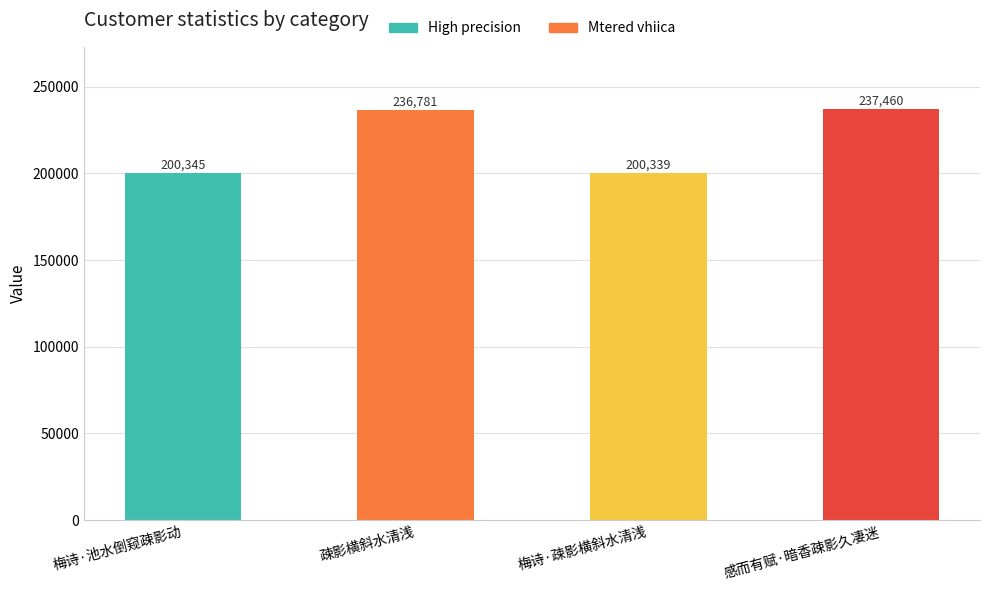

Which has a higher value, 梅诗·池水倒窥疎影动 or 梅诗·疎影横斜水清浅?

梅诗·池水倒窥疎影动